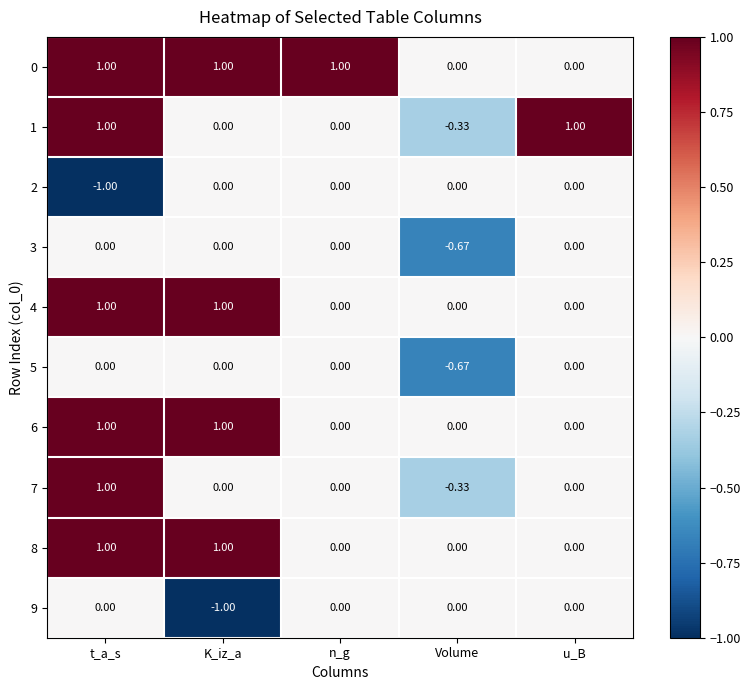

At which category is the sum across all series the highest?

t_a_s